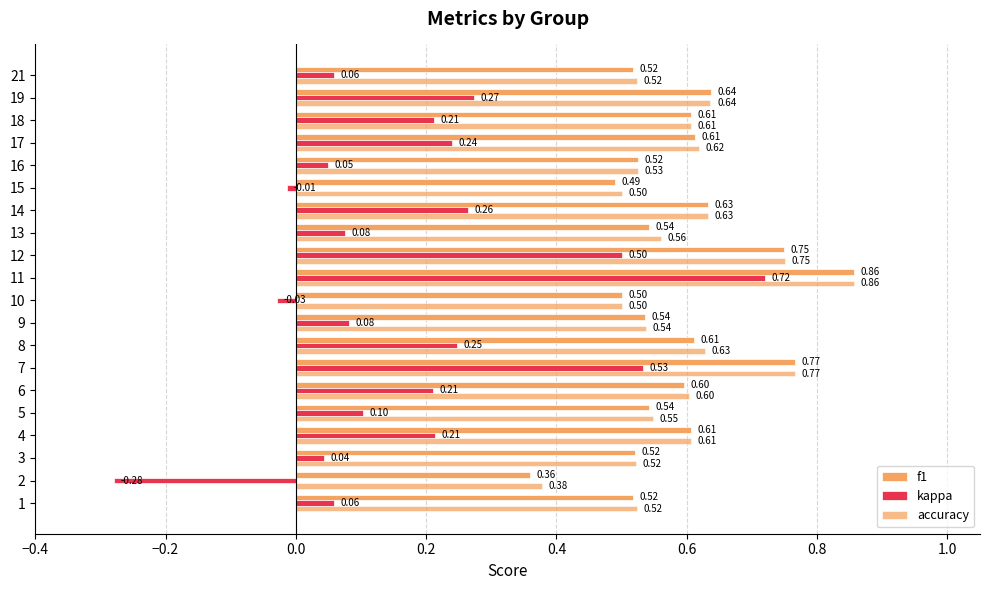

Reading left to right, transcribe all the data shown in this chart.

f1: 0.5	0.4	0.5	0.6	0.5	0.6	0.8	0.6	0.5	0.5	0.9	0.7	0.5	0.6	0.5	0.5	0.6	0.6	0.6	0.5
kappa: 0.1	-0.3	0.0	0.2	0.1	0.2	0.5	0.2	0.1	-0.0	0.7	0.5	0.1	0.3	-0.0	0.1	0.2	0.2	0.3	0.1
accuracy: 0.5	0.4	0.5	0.6	0.5	0.6	0.8	0.6	0.5	0.5	0.9	0.8	0.6	0.6	0.5	0.5	0.6	0.6	0.6	0.5